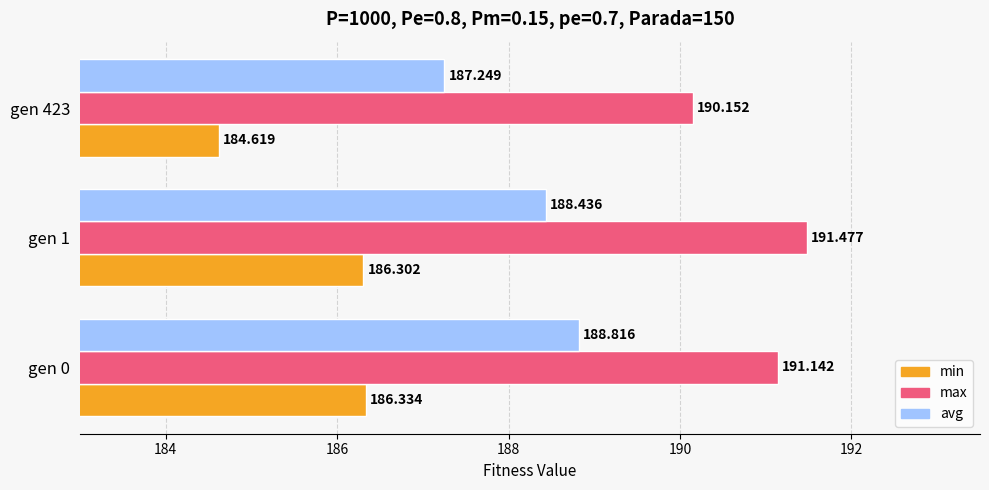

How many values in the avg series are below 188?

1